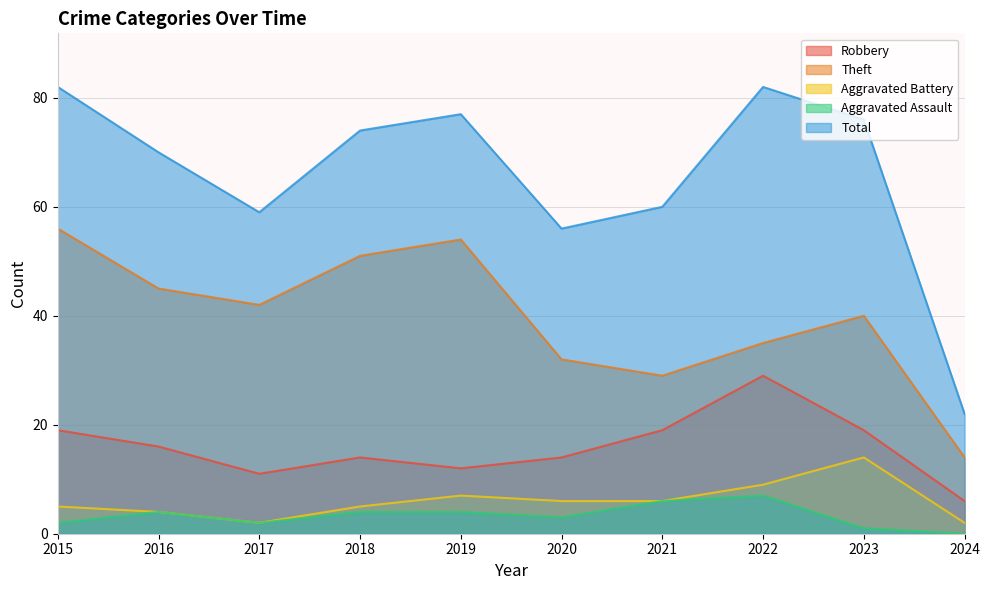

What is the sum of all Aggravated Assault values?

33